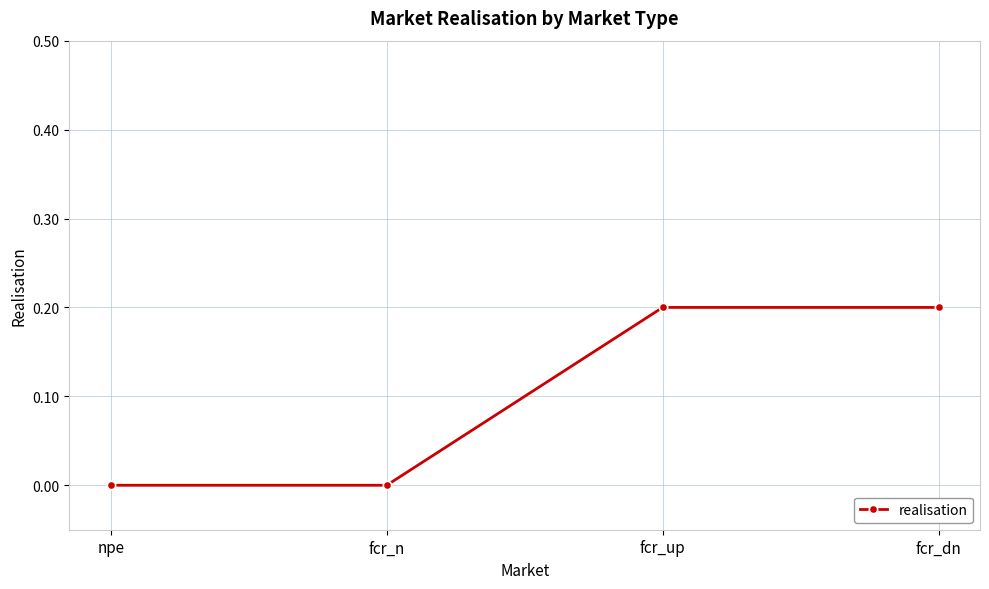

Reading left to right, what are all the values shown in this chart?

npe=0.0	fcr_n=0.0	fcr_up=0.2	fcr_dn=0.2